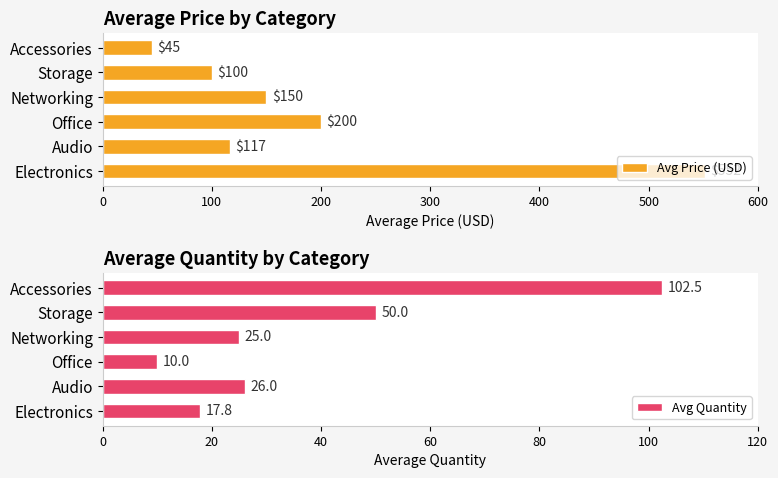

What is the difference between the Avg Price (USD) values at Accessories and Office?

155.0